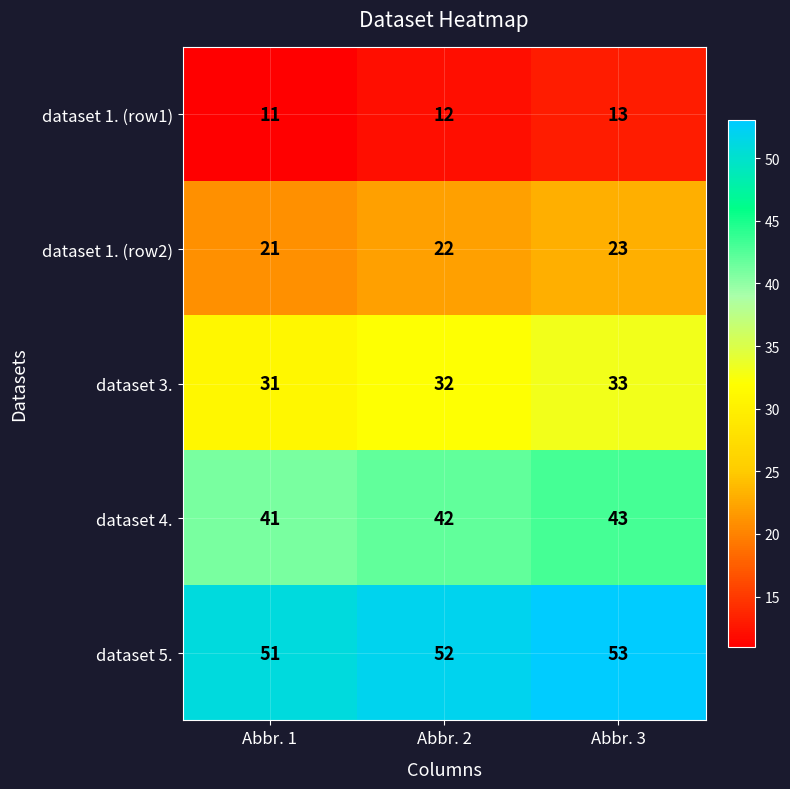

Which label corresponds to the largest value in the chart?

Abbr. 3